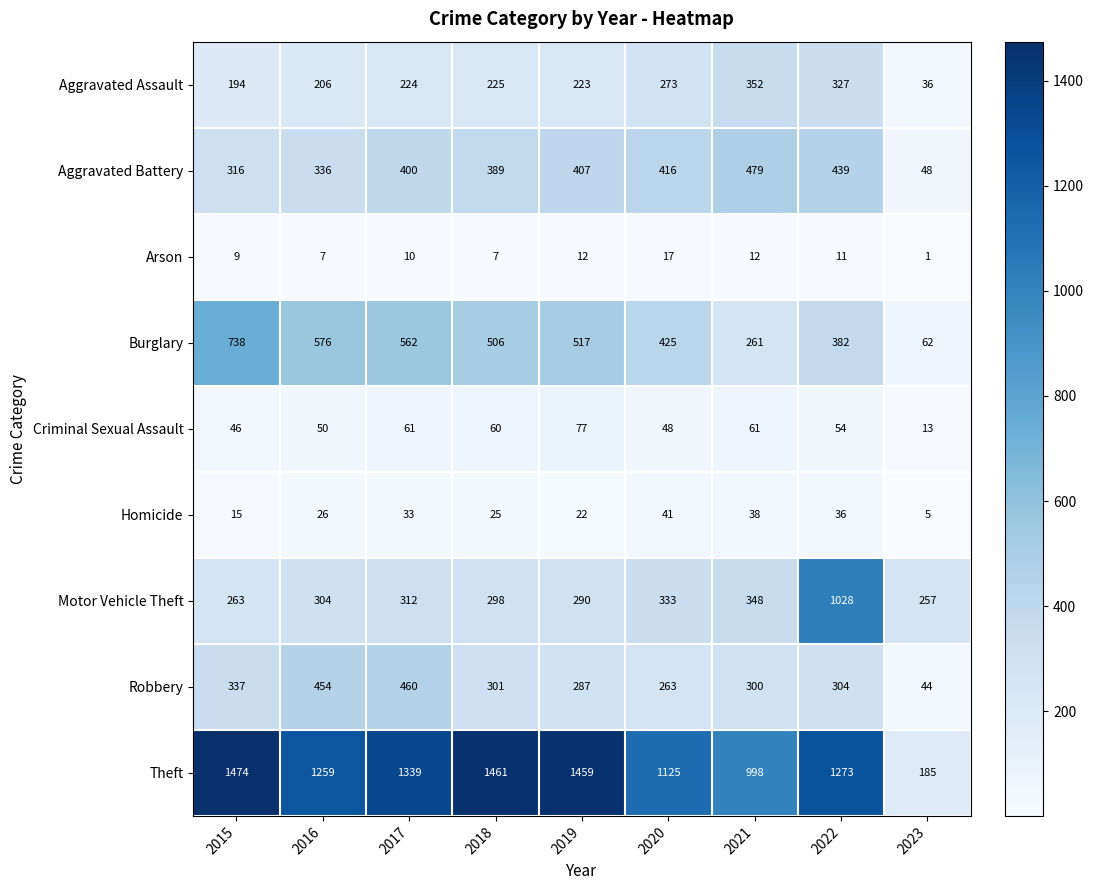

Which series has the largest total across all categories?

Theft